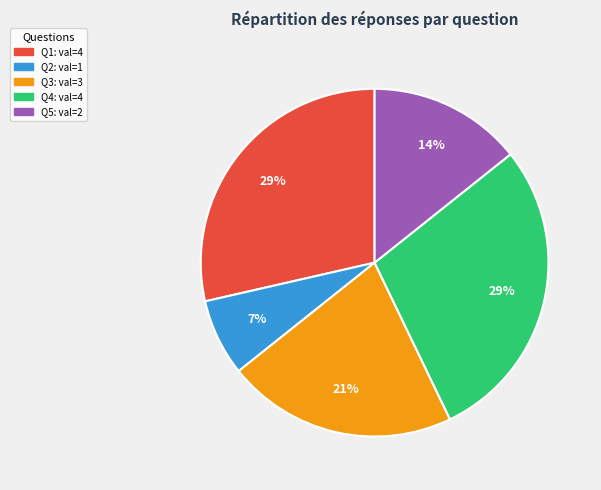

To the nearest percent, what is the average slice percentage?

20%